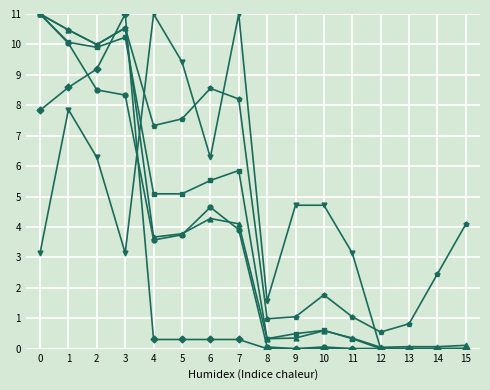

What is the difference between the highest and lowest values at 6?

8.3